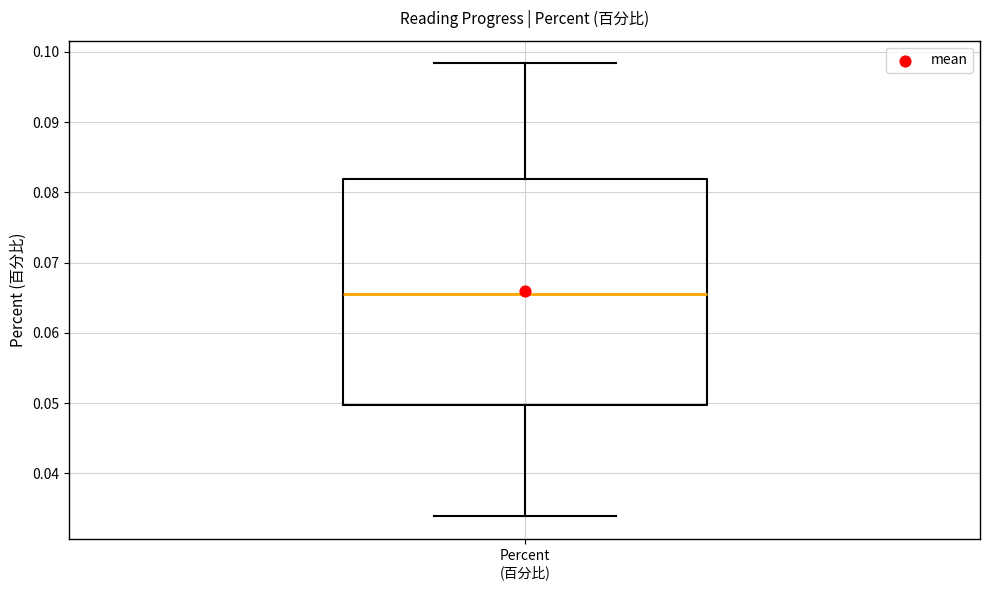

Transcribe this box plot: give where the median line is, the range the box spans, and where the two whiskers end, as read against the y-axis. The values are not printed on the chart, so give them approximately, as read against the axis.

median 0.066, box 0.050 to 0.082, whiskers 0.034 to 0.098